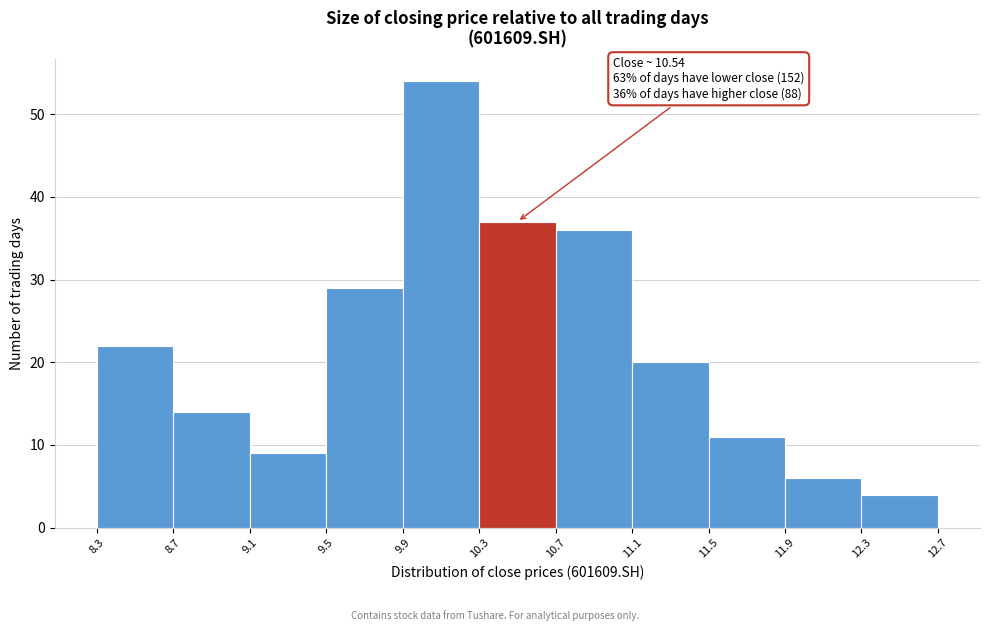

Which range on the x-axis has the tallest bar?

9.9 to 10.3